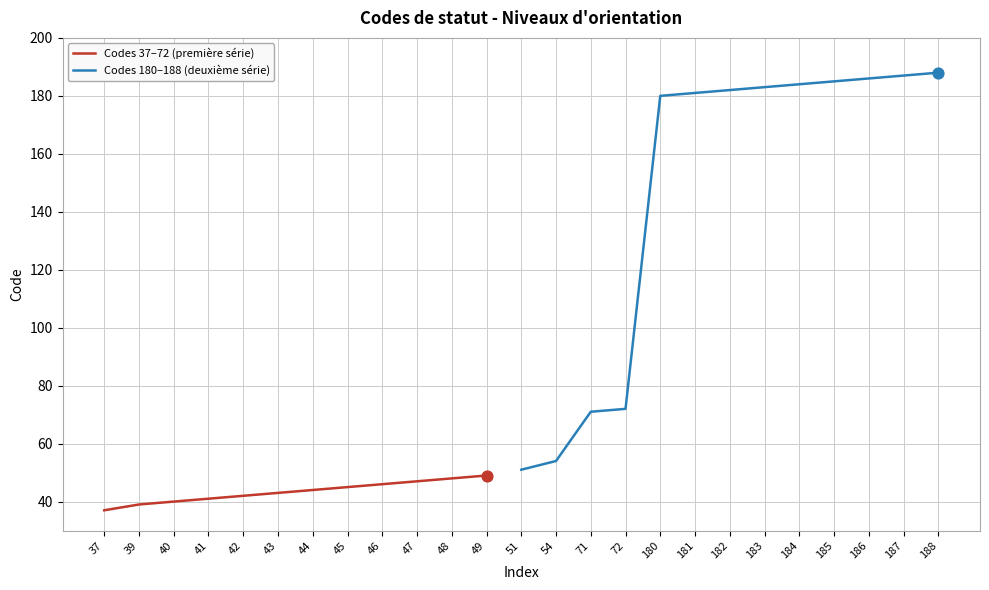

Approximately how many times larger is the value at 49 compared to 181?

0.3